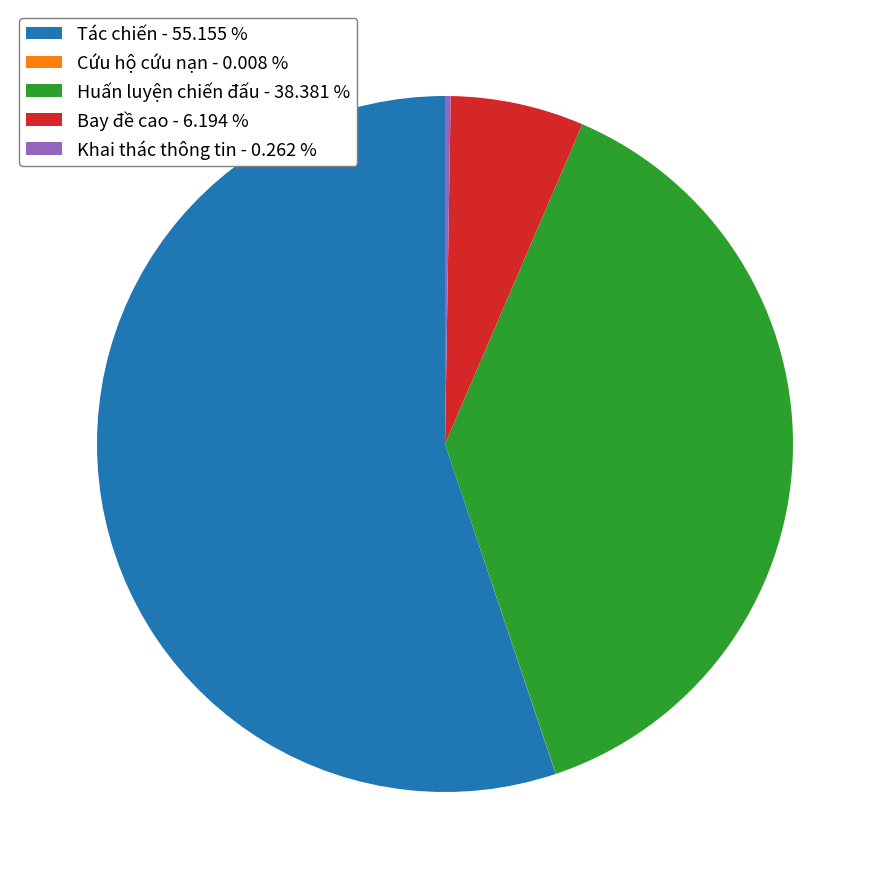

Is there any slice that represents more than half of the pie?

Yes